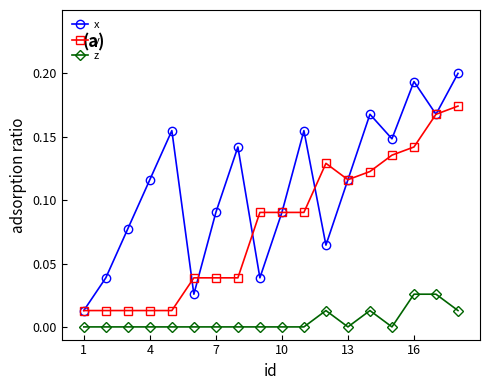

True or false: z and x cross at least once.

False